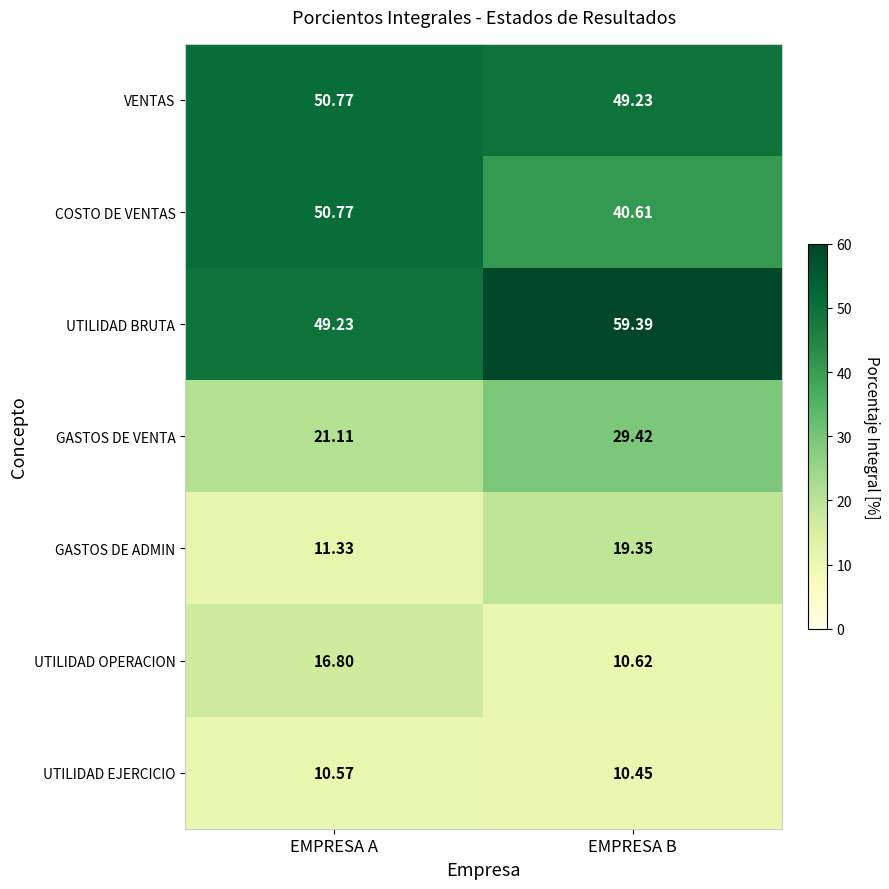

Where does the GASTOS DE VENTA series first go above 29?

EMPRESA B